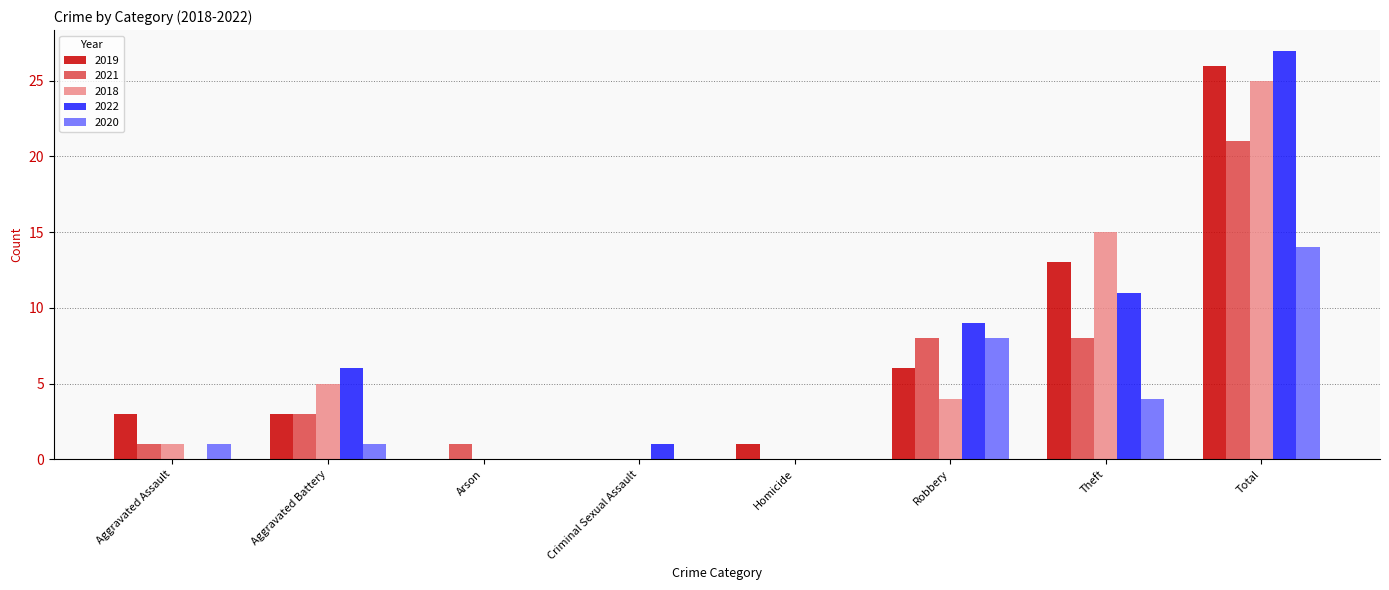

What are all the series names shown in the legend?

2019, 2021, 2018, 2022, 2020